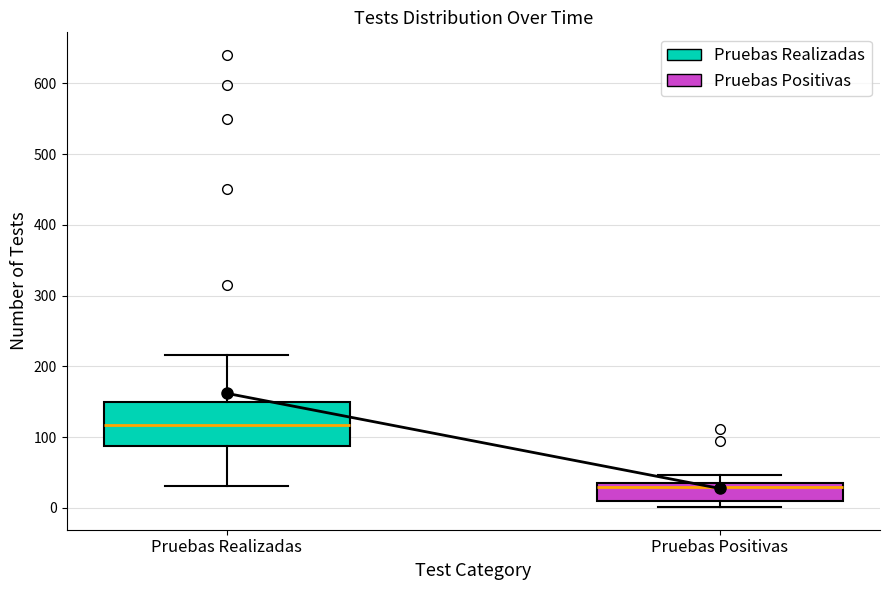

Reading left to right, read every box against the y-axis: the position of its median line, the range the box covers, and the ends of its whiskers. The values are not printed on the chart, so give them approximately, as read against the axis.

Pruebas Realizadas: median 120, box 90 to 150, whiskers 30 to 220
Pruebas Positivas: median 30, box 10 to 40, whiskers 0 to 50